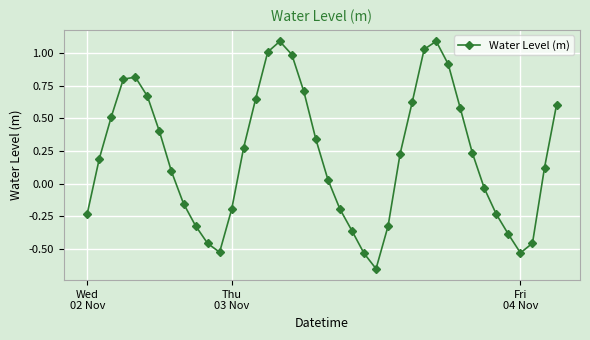

How many values are below zero?

16